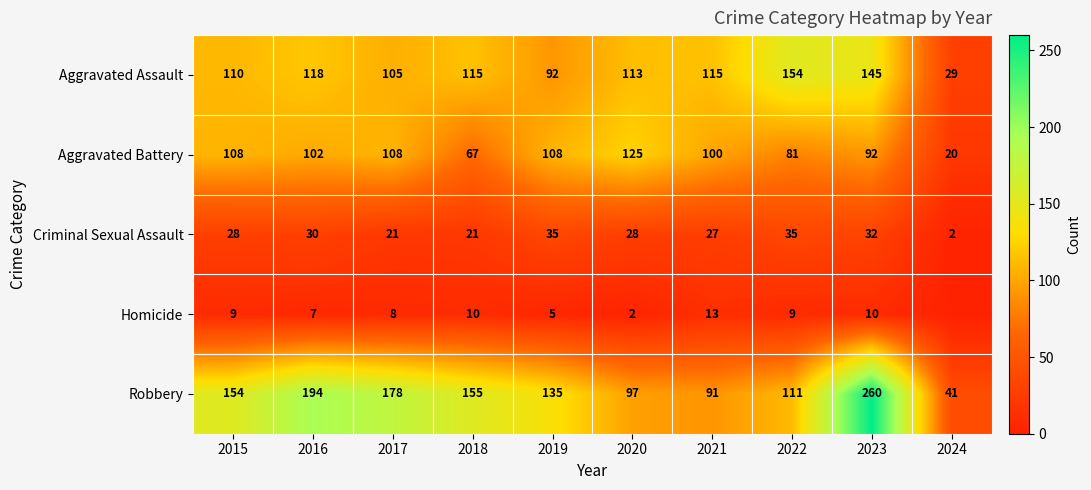

List the labels in order of Robbery value, largest first.

2023, 2016, 2017, 2018, 2015, 2019, 2022, 2020, 2021, 2024